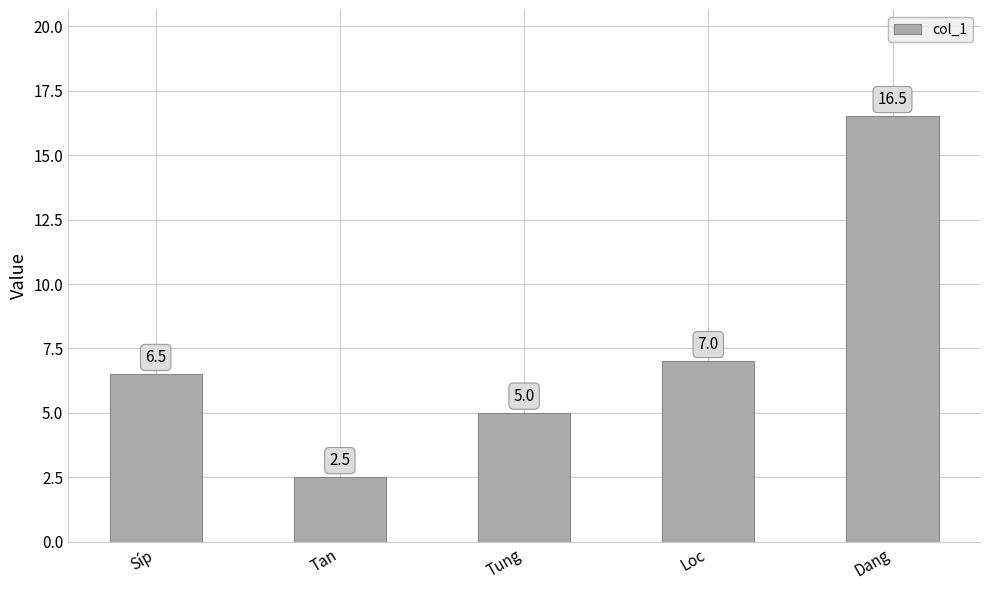

What is the value of the 5th bar from the left?

16.5